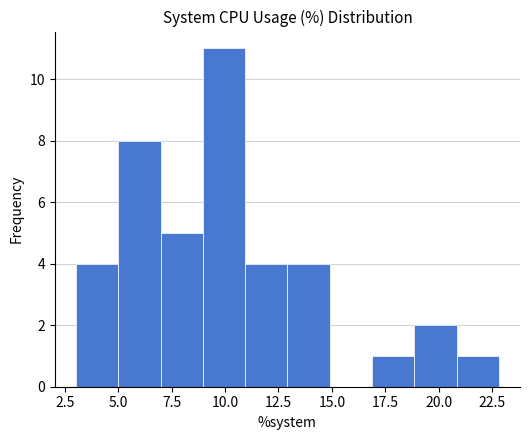

Read against the x-axis, roughly where is the centre of the tallest bar?

10.0